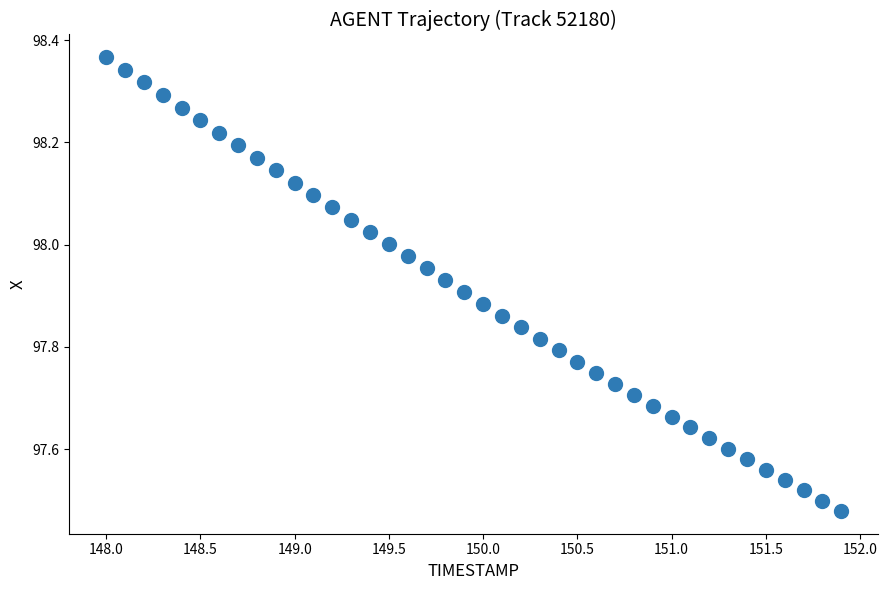

What is the range of Y values (max minus min)?

0.9